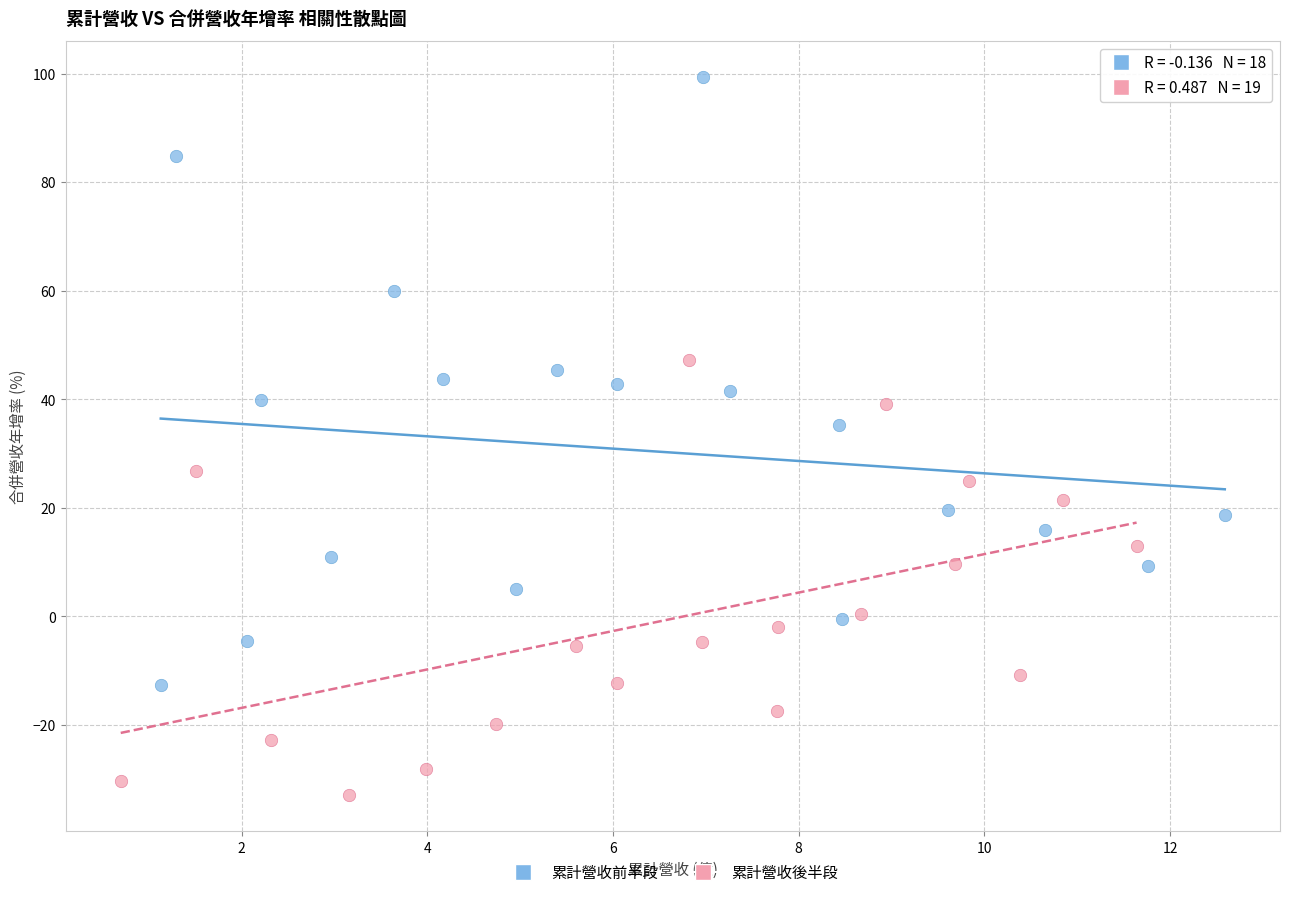

Which series has the widest spread of Y values?

累計營收前半段